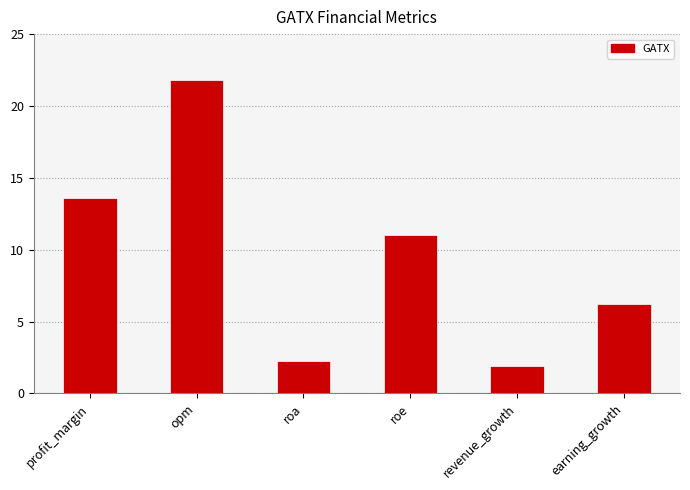

Reading left to right, extract all data points from this chart.

profit_margin=13.6	opm=21.8	roa=2.3	roe=11.0	revenue_growth=1.9	earning_growth=6.2